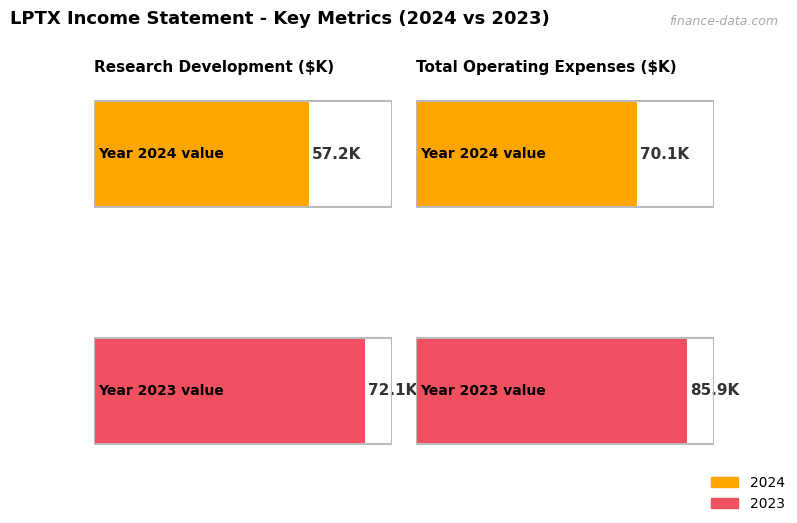

List the series in order of their overall mean, lowest first.

Research Development, Total Operating Expenses